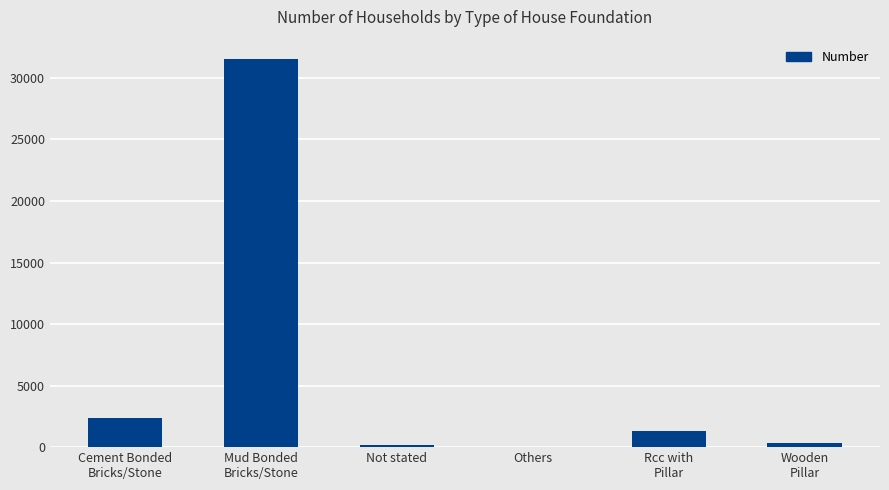

Between Cement Bonded
Bricks/Stone and Others, which is larger?

Cement Bonded
Bricks/Stone